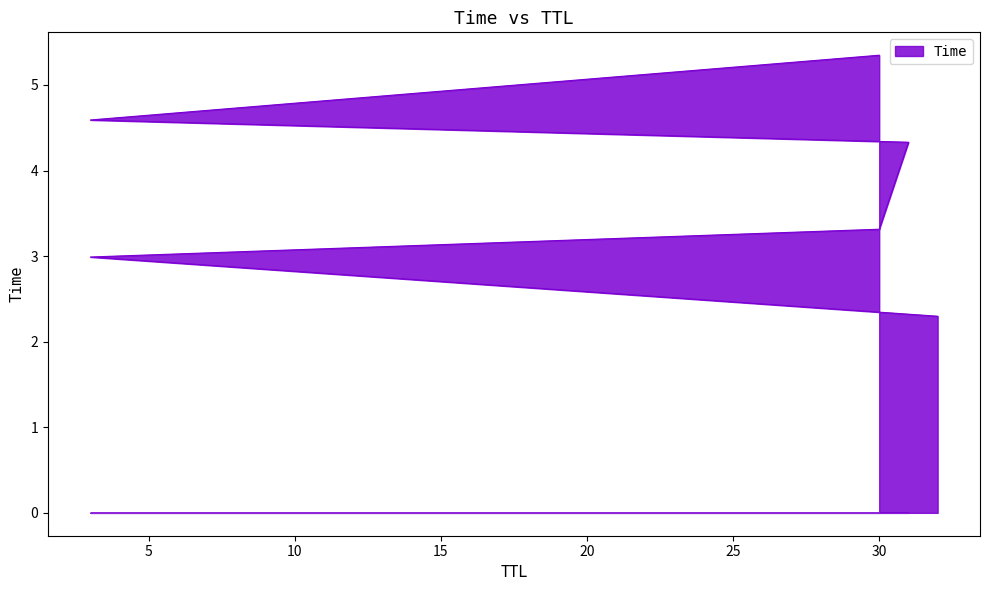

The value at 30 is 5.3. True or false?

True